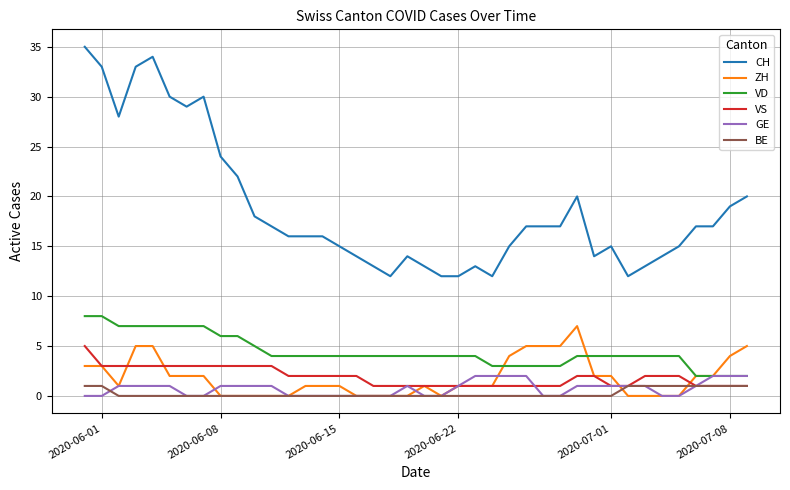

True or false: VD and VS cross at least once.

False